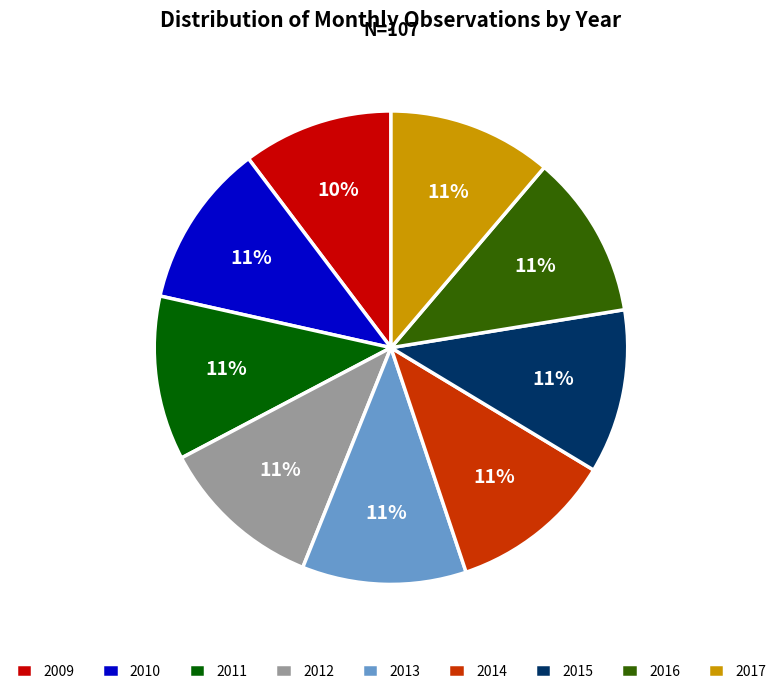

Do 2009 and 2017 together represent more than half of the pie?

No